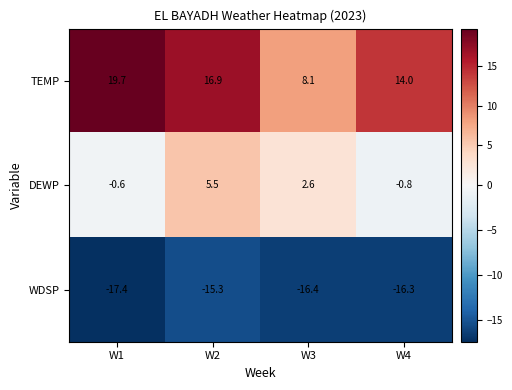

At how many categories does at least one series exceed 13?

3